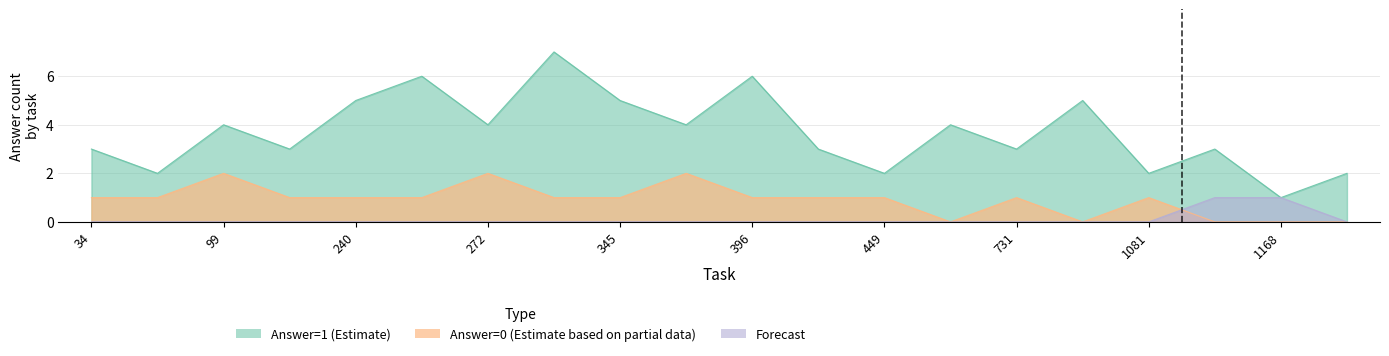

Does the chart have visible grid lines?

Yes